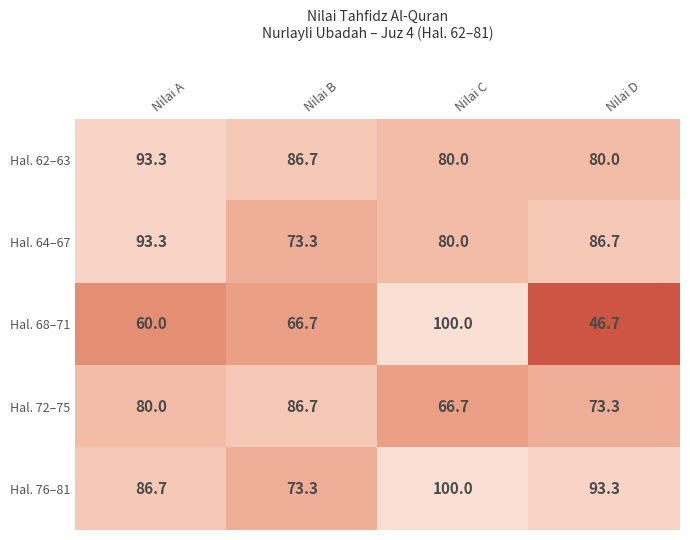

What is the sum of the Hal. 68–71 values at Nilai C and Nilai D?

146.7